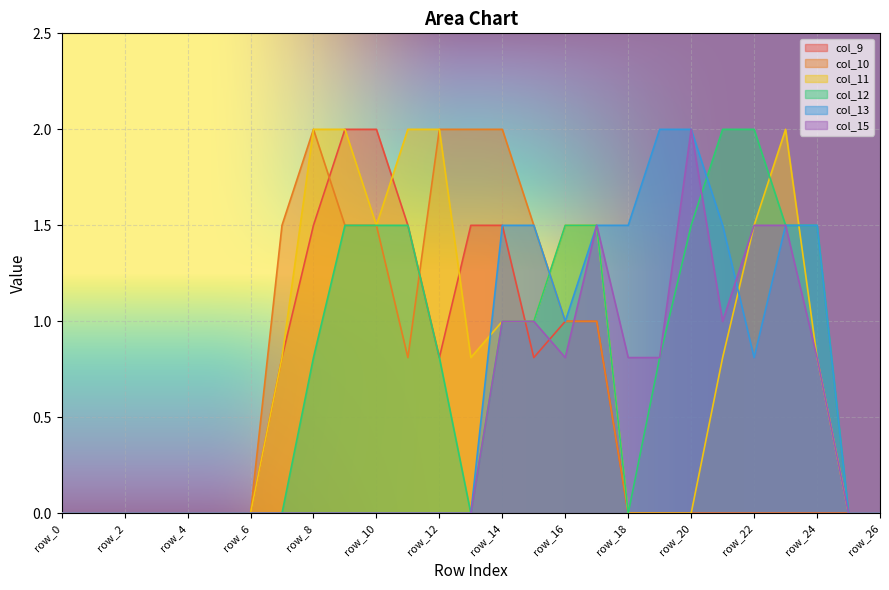

What is the value of the col_12 point at the 23rd from the left?

2.0